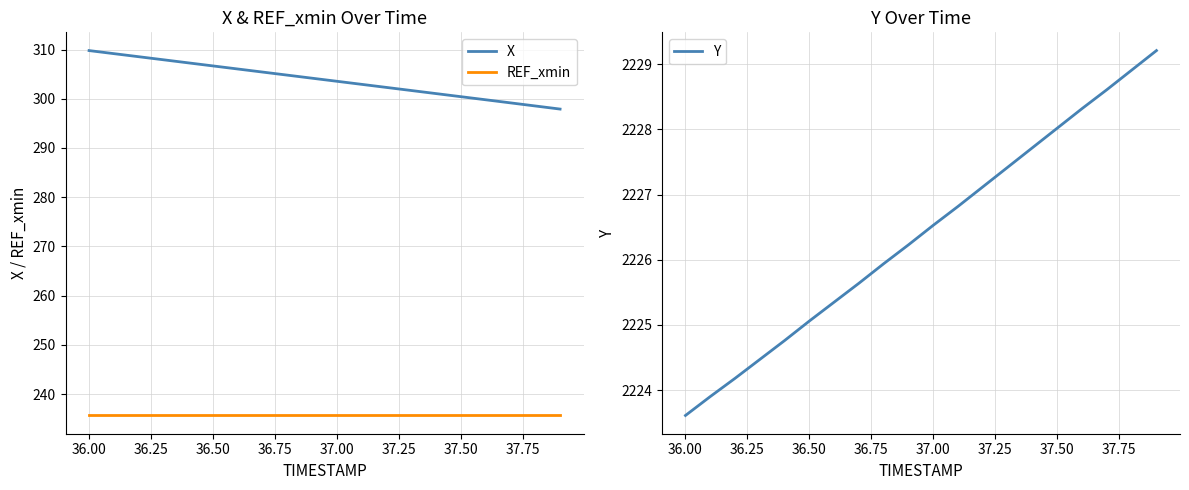

The value of Y at 37.50 is 2228.0. True or false?

True